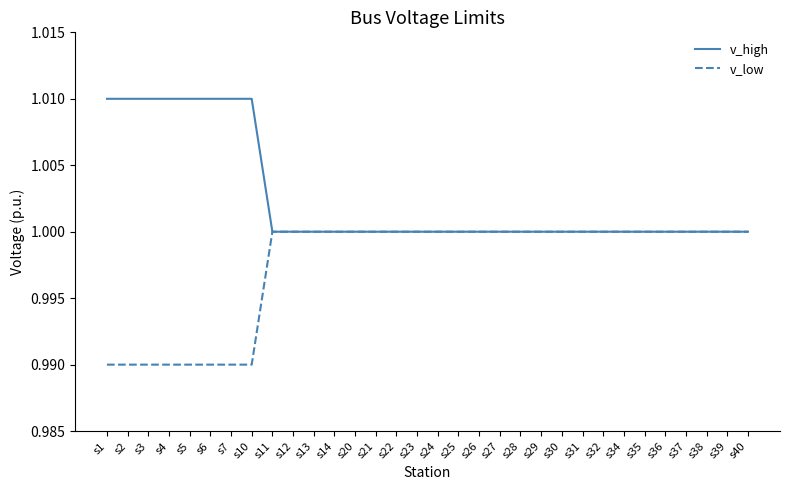

What are all the series names shown in the legend?

v_high, v_low